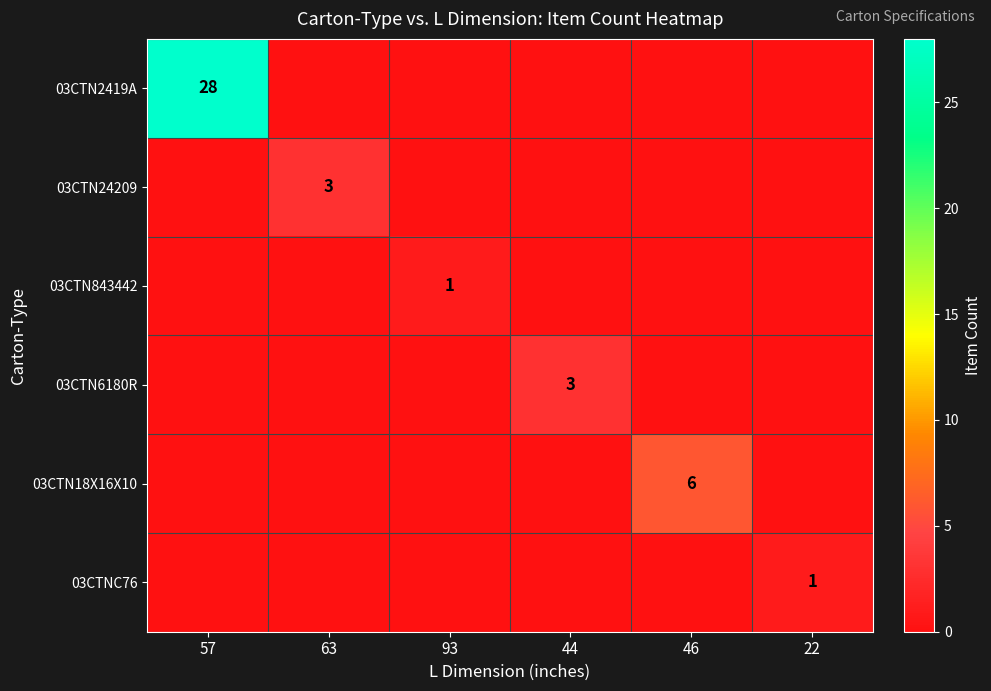

At which category is the sum across all series the highest?

57